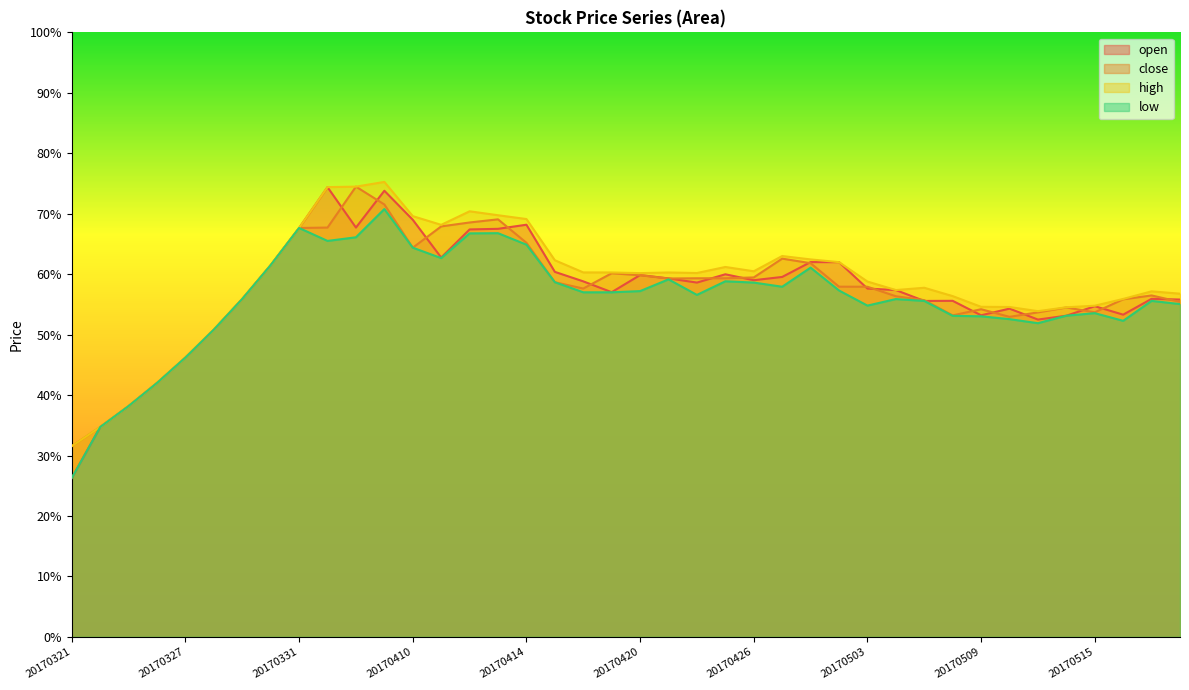

At which label is open closest to 50?

20170328